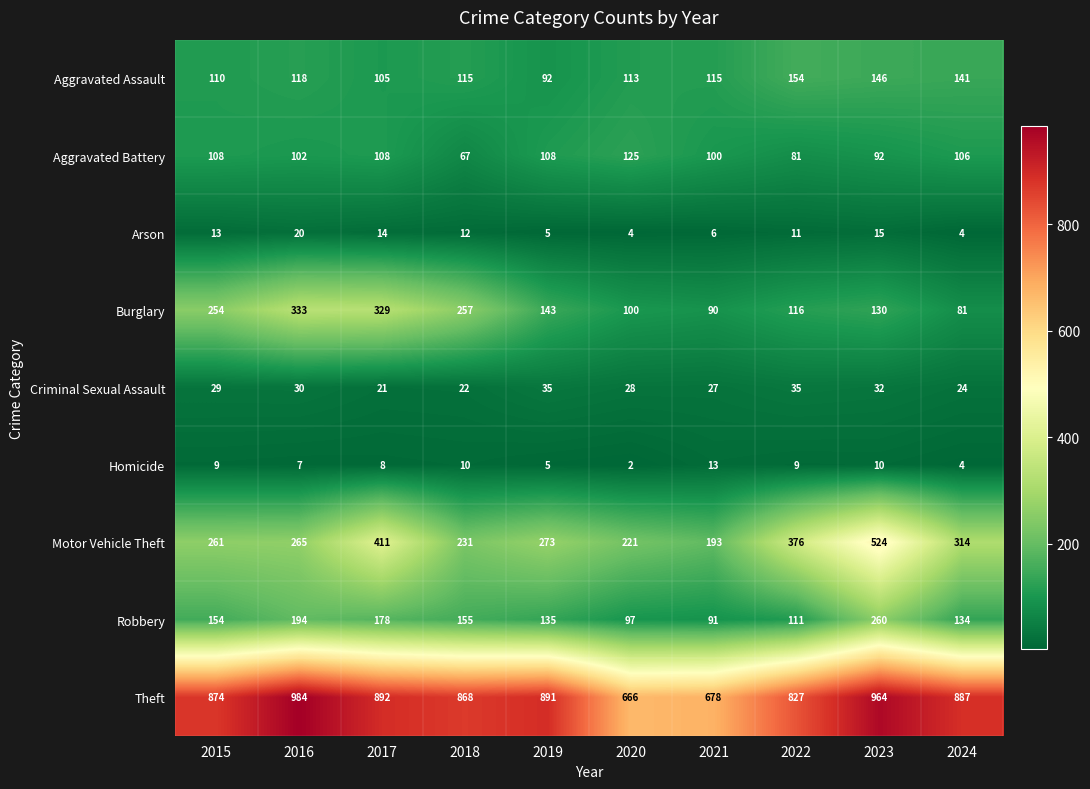

How many data points in Theft are less than 887?

5